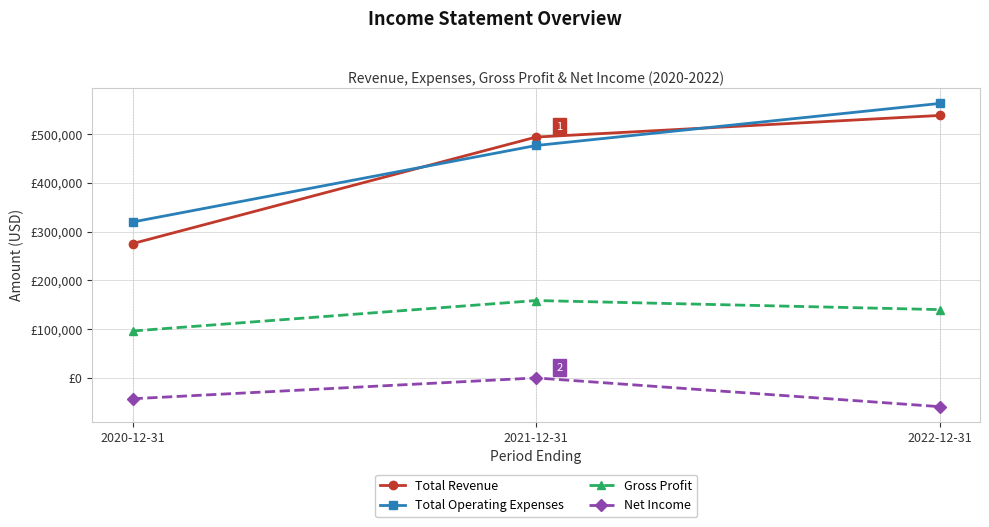

At how many categories does at least one series exceed 73958?

3